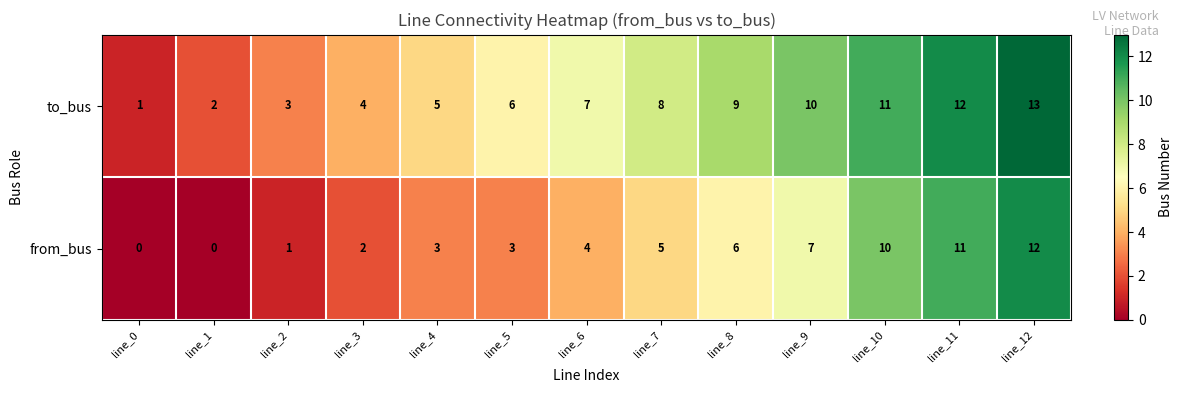

Reading left to right, list all the values displayed in this chart.

to_bus: line_0=1	line_1=2	line_2=3	line_3=4	line_4=5	line_5=6	line_6=7	line_7=8	line_8=9	line_9=10	line_10=11	line_11=12	line_12=13
from_bus: line_0=0	line_1=0	line_2=1	line_3=2	line_4=3	line_5=3	line_6=4	line_7=5	line_8=6	line_9=7	line_10=10	line_11=11	line_12=12